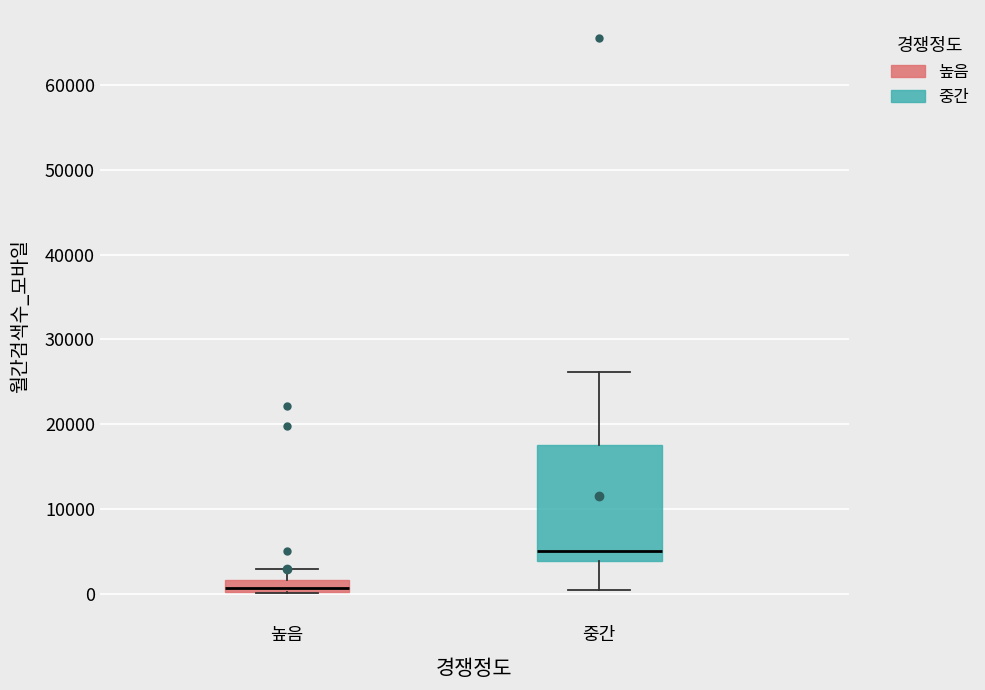

Which box has the highest median line?

중간